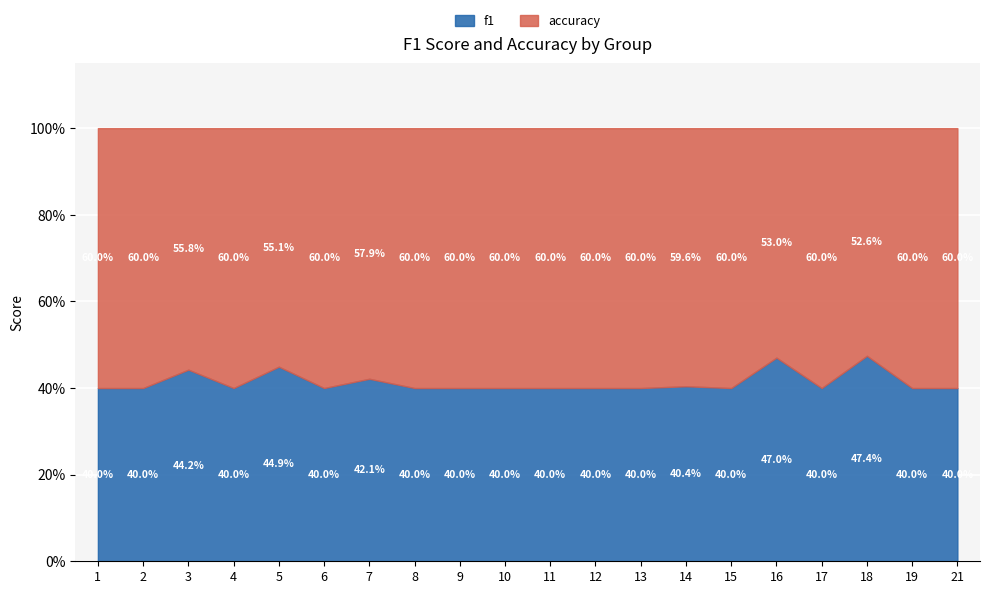

Is the value of accuracy at 6 greater than the value of f1 at 17?

Yes